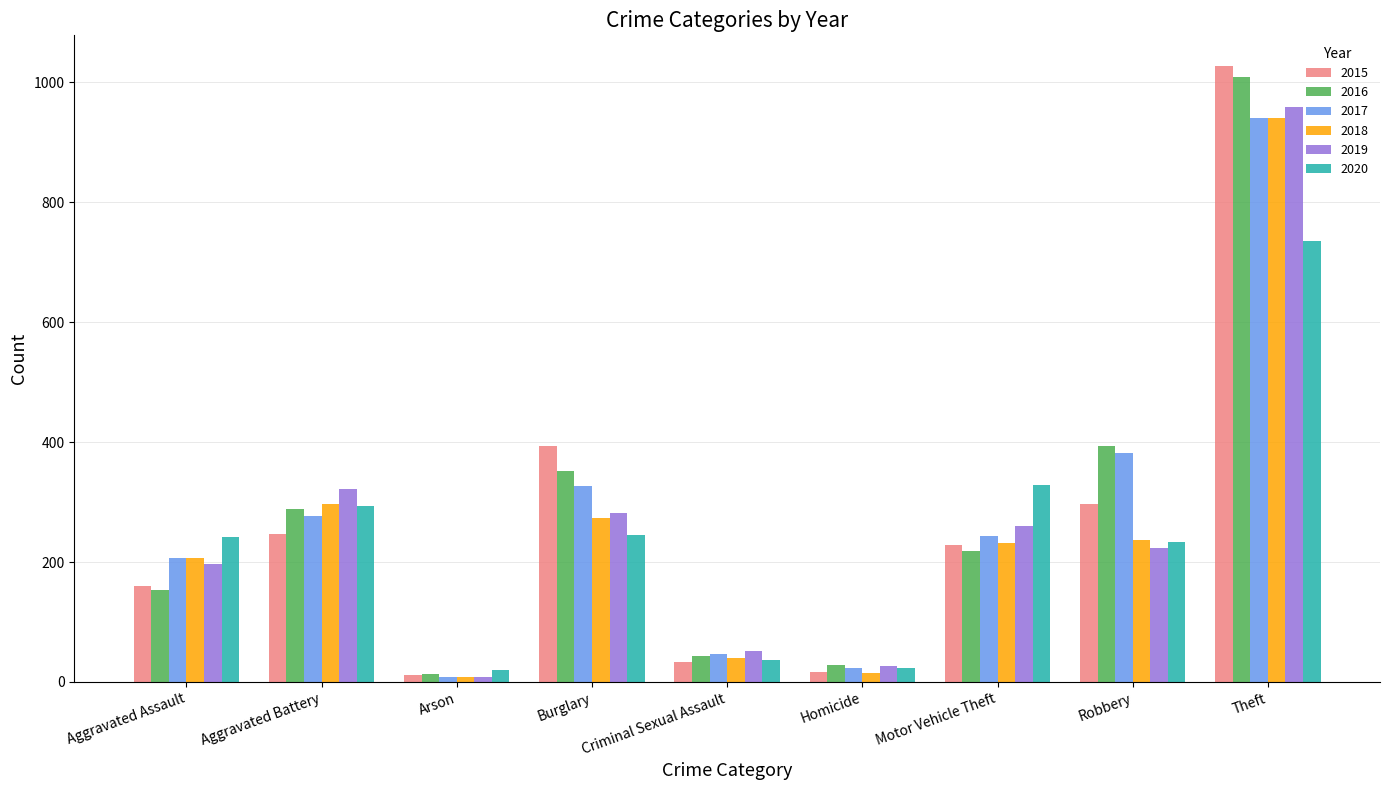

What is the greatest value displayed?

1027